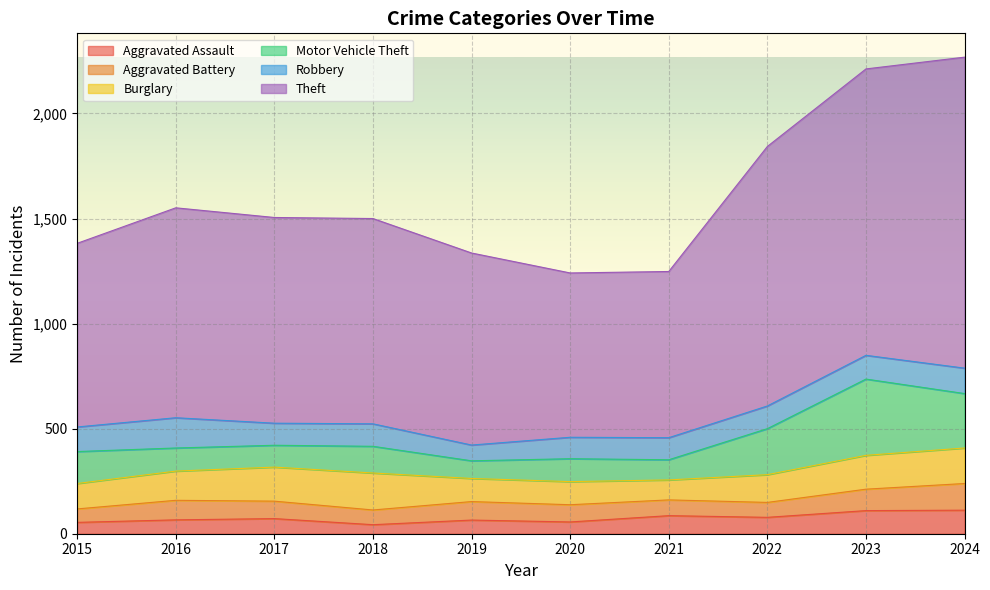

At which label is Burglary closest to 135?

2022